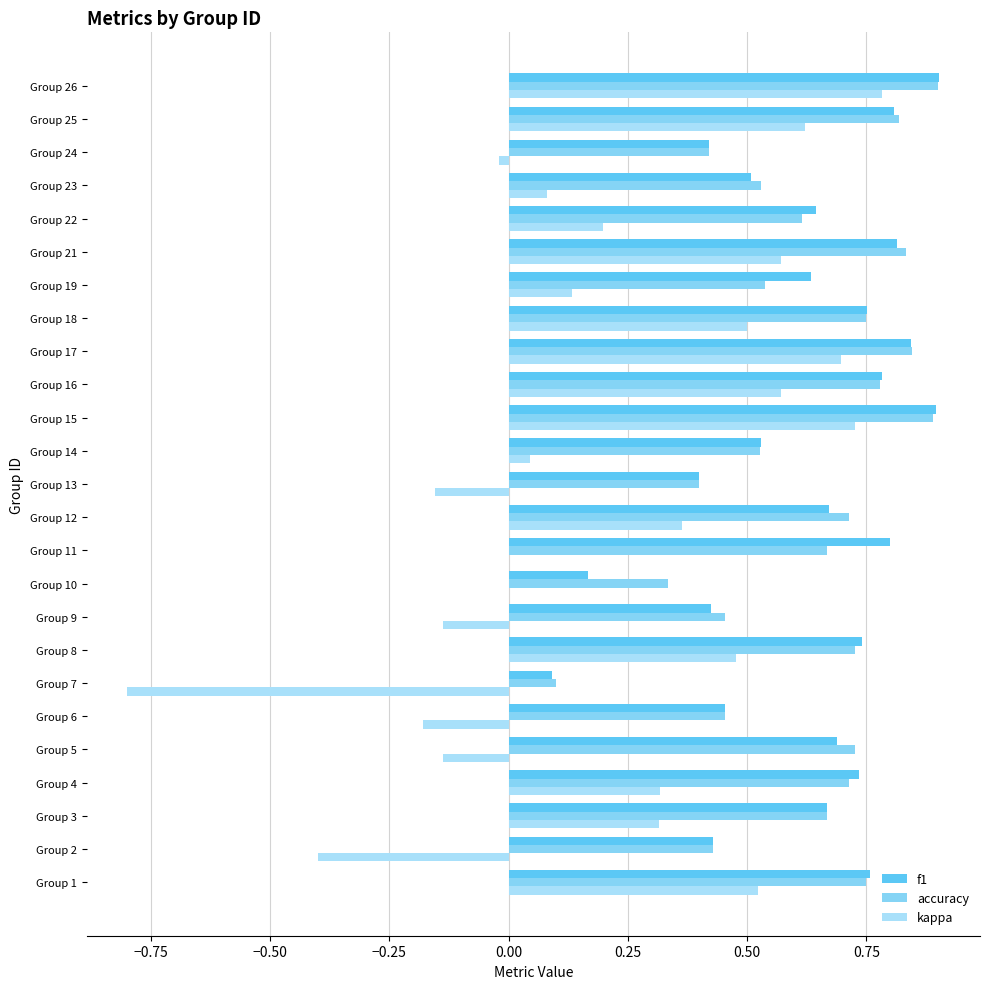

What is the greatest value displayed?

0.9